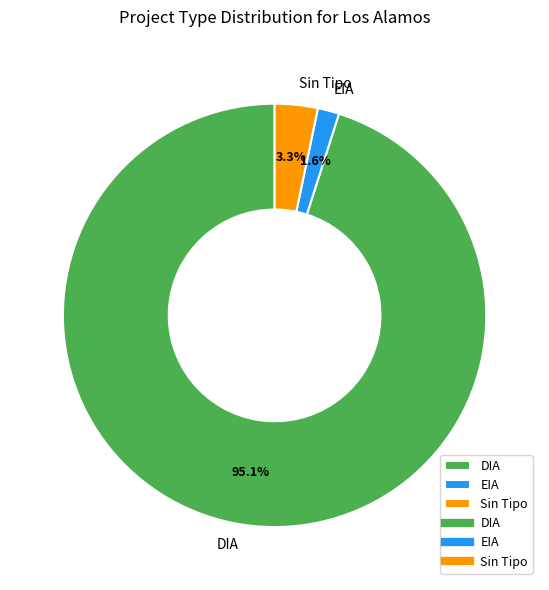

Does EIA represent more than half of the total?

No